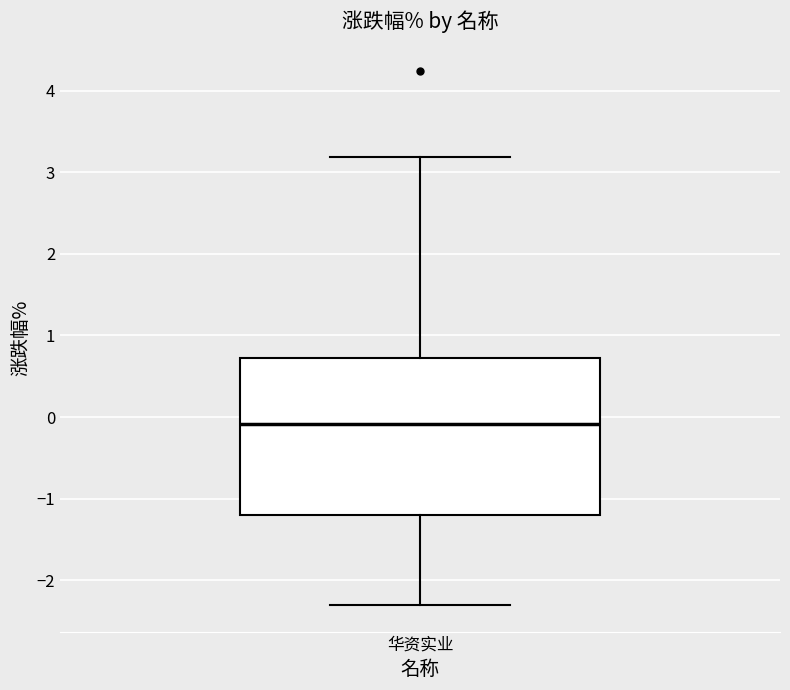

Where does the upper whisker of the box for 华资实业 end on the y-axis? The values are not printed on the chart, so give them approximately, as read against the axis.

3.2